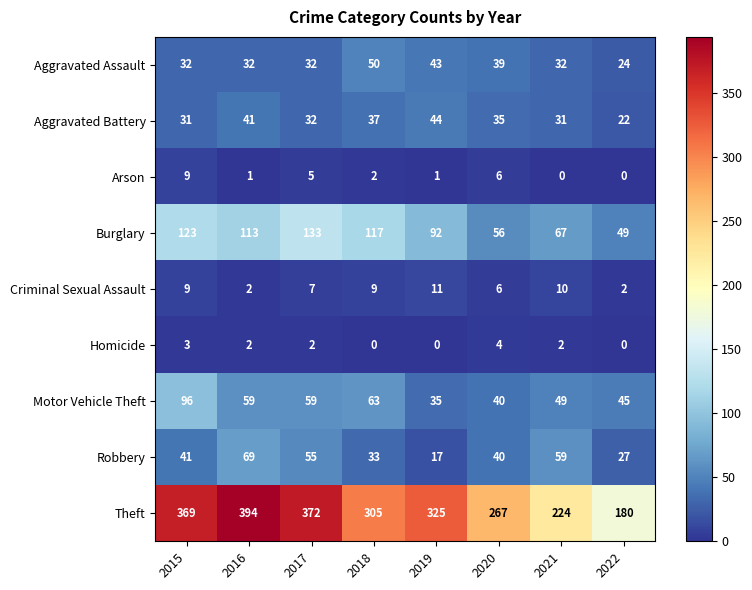

At which label does Robbery reach its peak?

2016